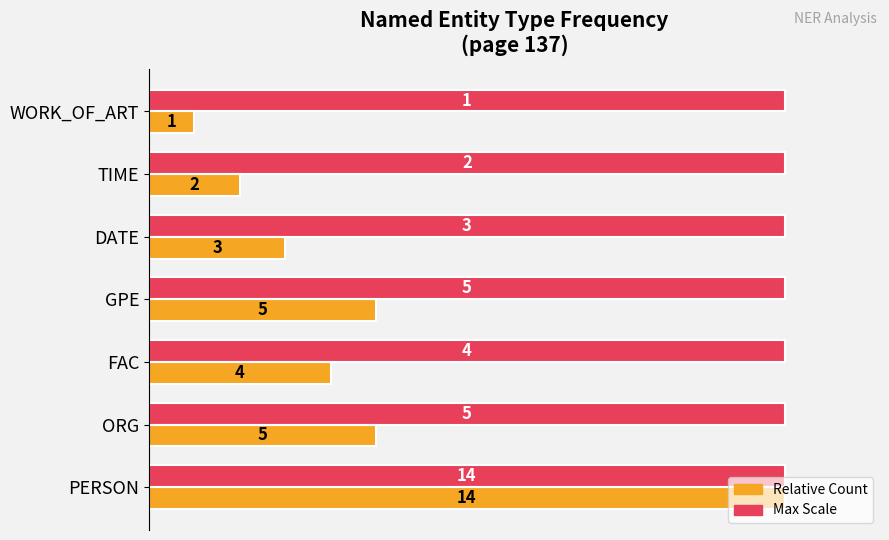

Rank the series by their maximum value, from highest to lowest.

Count (relative), Count (max scale)